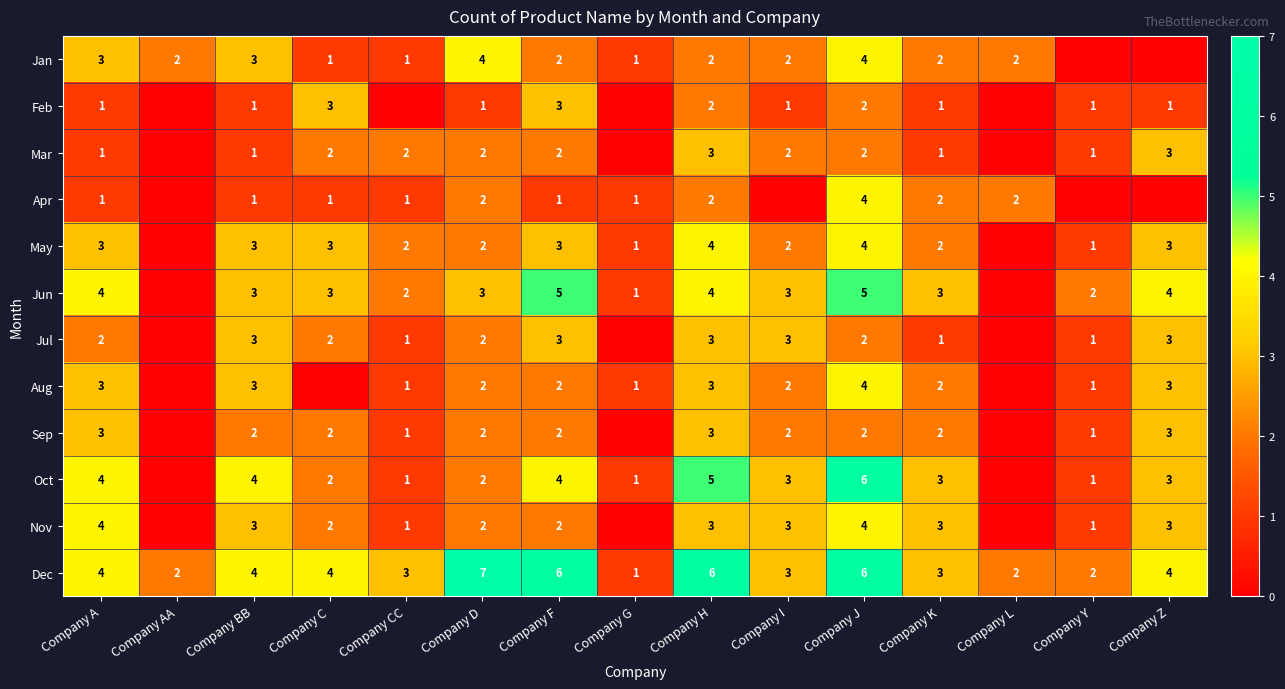

How many values in the Dec series are below 4?

7